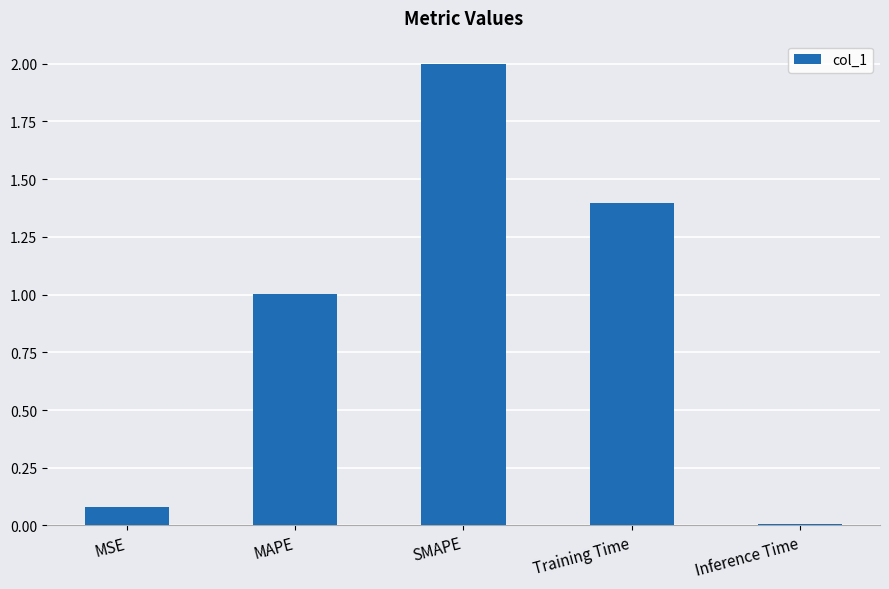

The value at Training Time is 1.4. True or false?

True